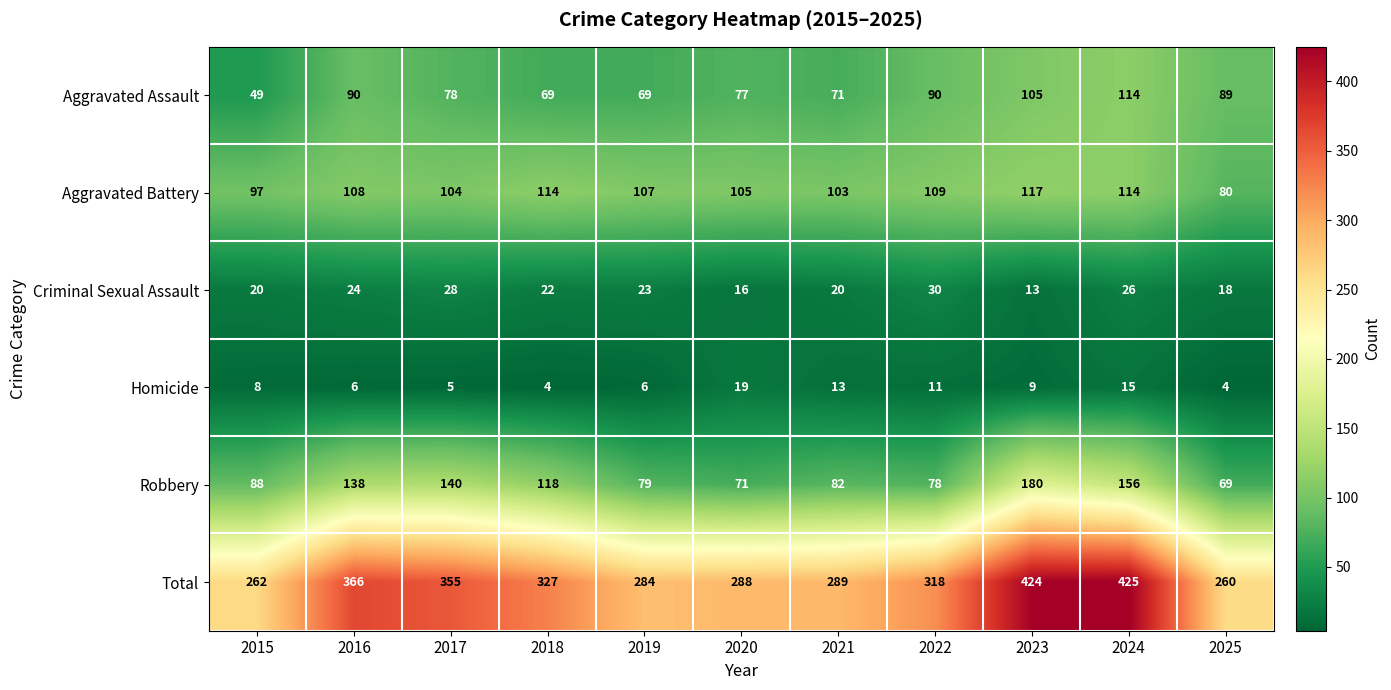

Rank the series by their maximum value, from lowest to highest.

Homicide, Criminal Sexual Assault, Aggravated Assault, Aggravated Battery, Robbery, Total